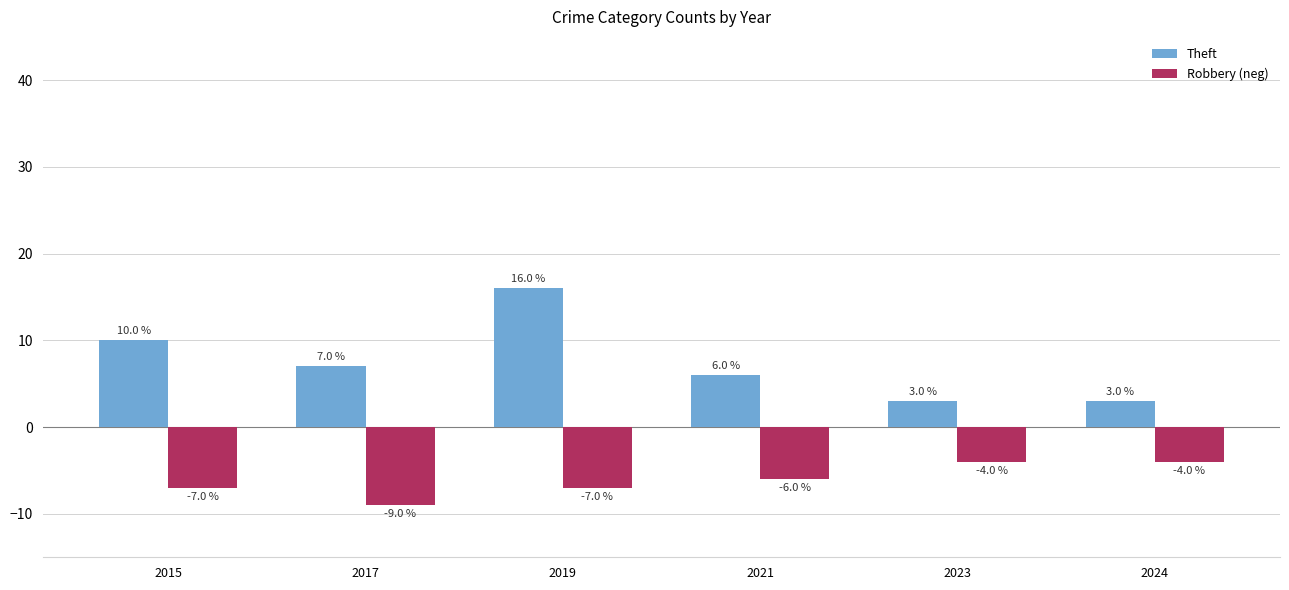

What is the sum of all Robbery (neg) values?

-37